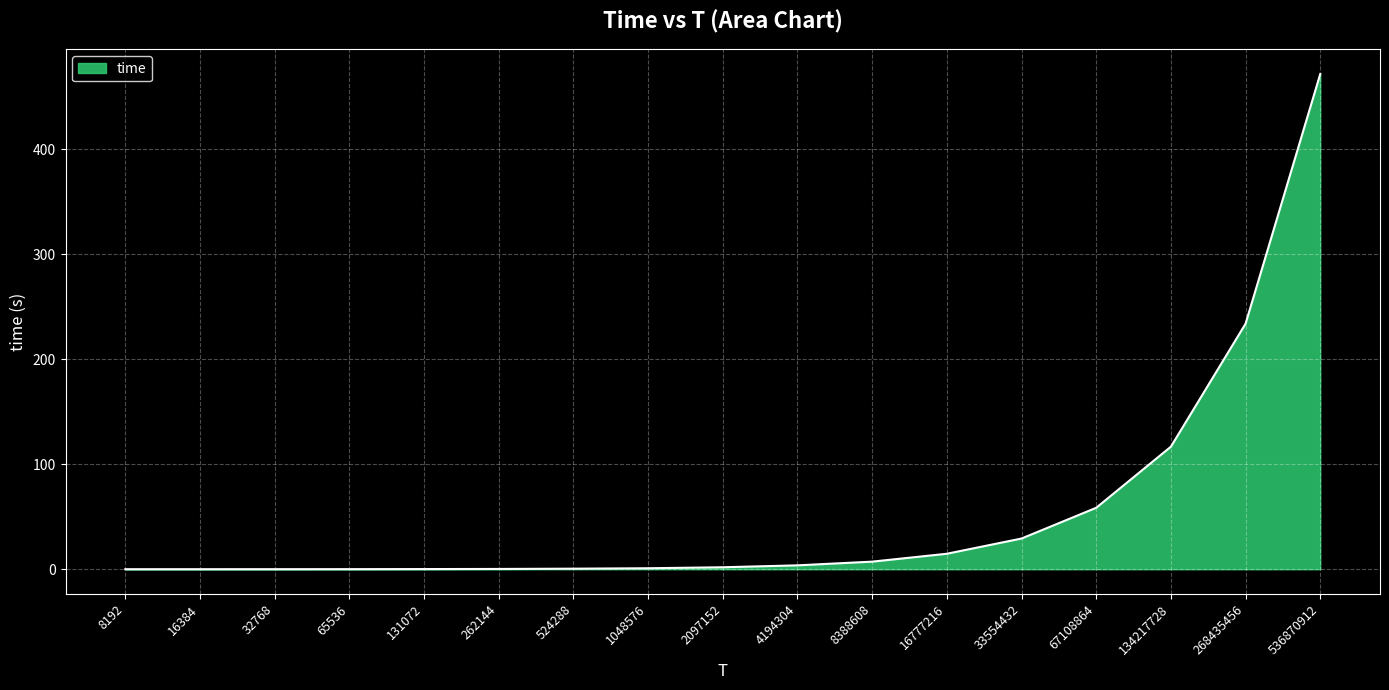

What value does the data have at 268435456?

233.9